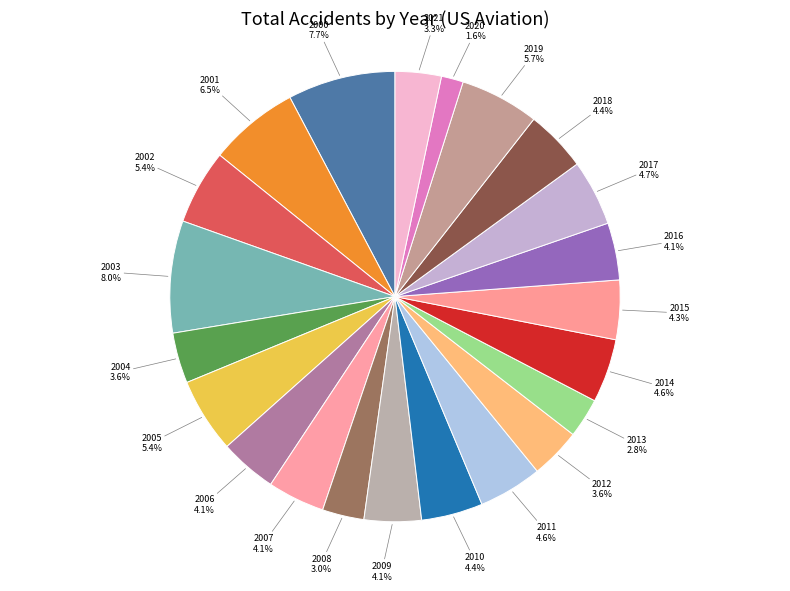

Which category has the smallest portion of the pie?

2020